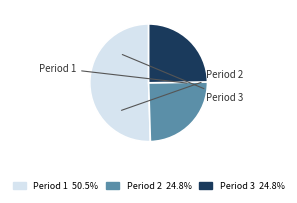

Does Period 1 account for over 50% of the chart?

Yes